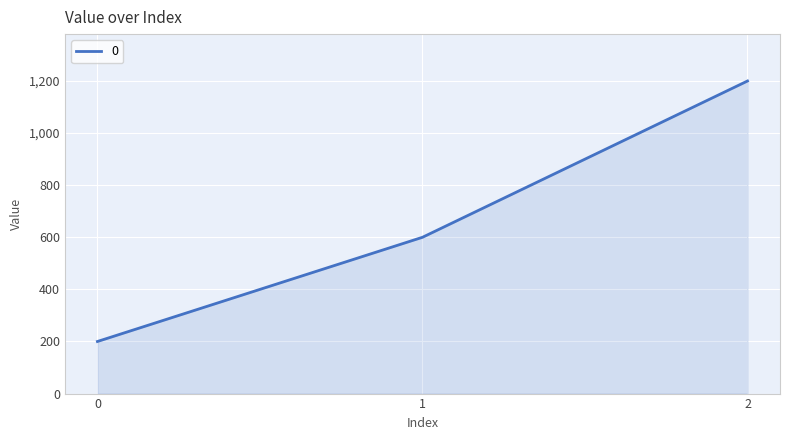

The chart shows a value of 192 at 1. True or false?

False